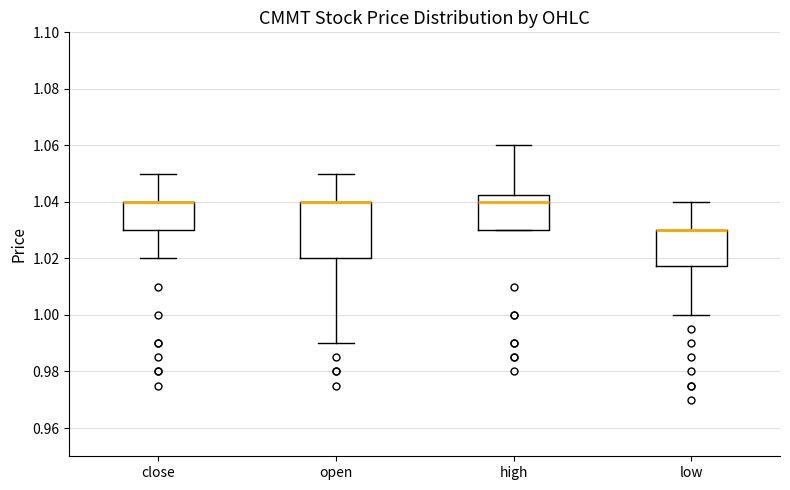

Reading left to right, transcribe this box plot: for each box, give where its median line is, the range the box spans, and where its two whiskers end, as read against the y-axis. The values are not printed on the chart, so give them approximately, as read against the axis.

close: median 1.040 (drawn on the box's upper edge), box 1.030 to 1.040, whiskers 1.020 to 1.050
open: median 1.040 (drawn on the box's upper edge), box 1.020 to 1.040, whiskers 0.990 to 1.050
high: median 1.040, box 1.030 to 1.042, whiskers 1.030 to 1.060
low: median 1.030 (drawn on the box's upper edge), box 1.018 to 1.030, whiskers 1.000 to 1.040